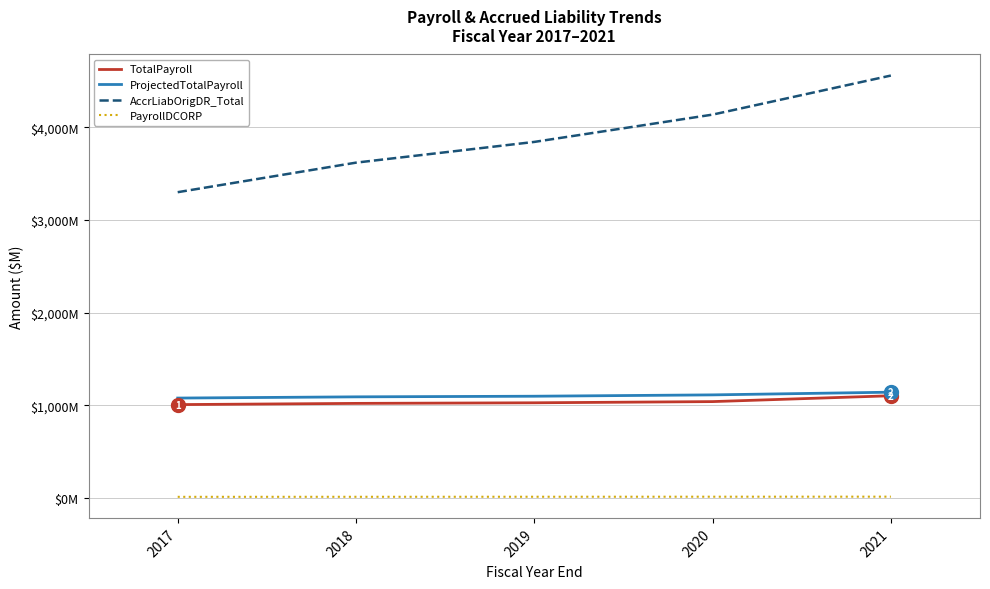

Does the chart display data point markers on the line(s)?

No